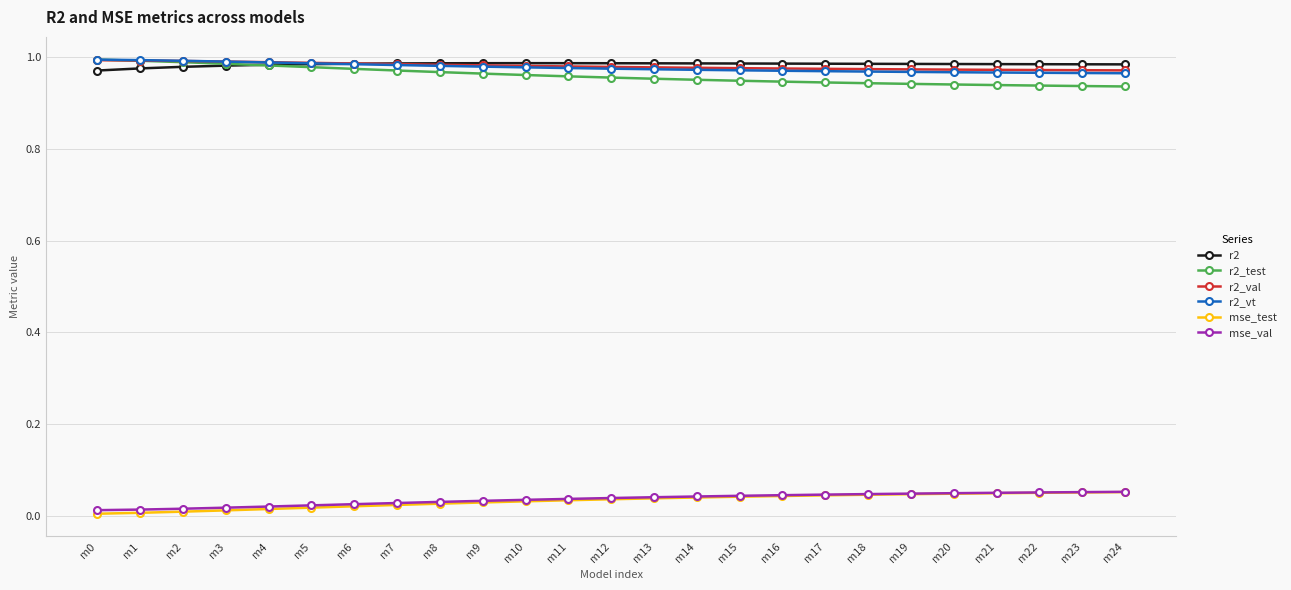

The value of r2 at m3 is 1.0. True or false?

True